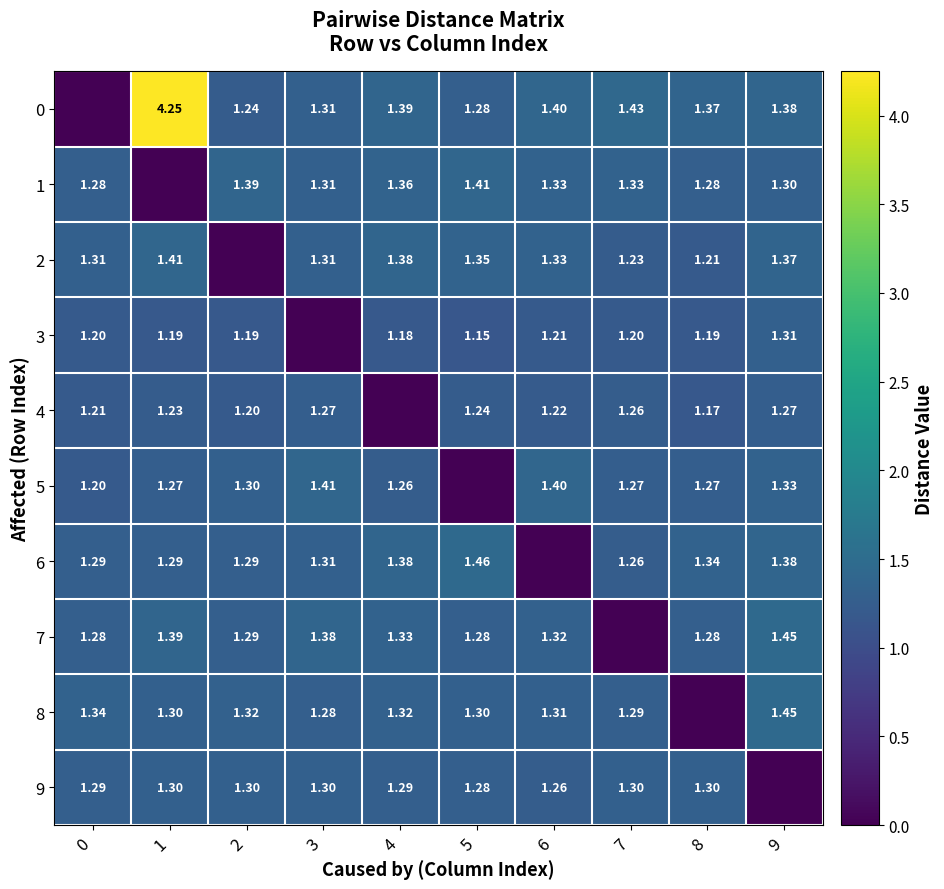

Which has a higher value, 5 or 7?

7